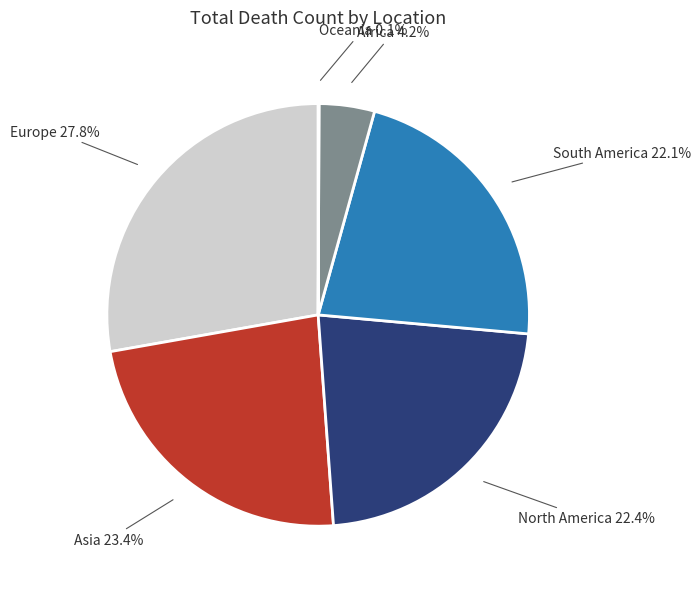

How many segments does this pie chart have?

6